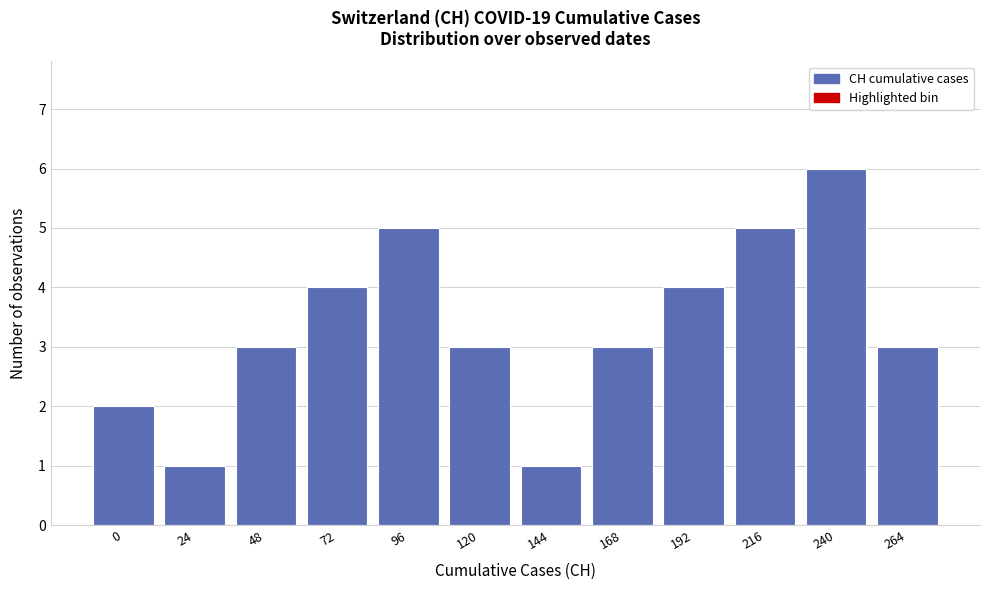

Reading right to left, transcribe all the data shown in this chart.

3	6	5	4	3	1	3	5	4	3	1	2